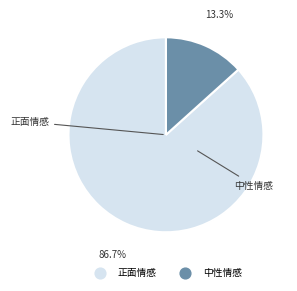

To the nearest percent, what is the difference between the largest and smallest slice percentages?

73%